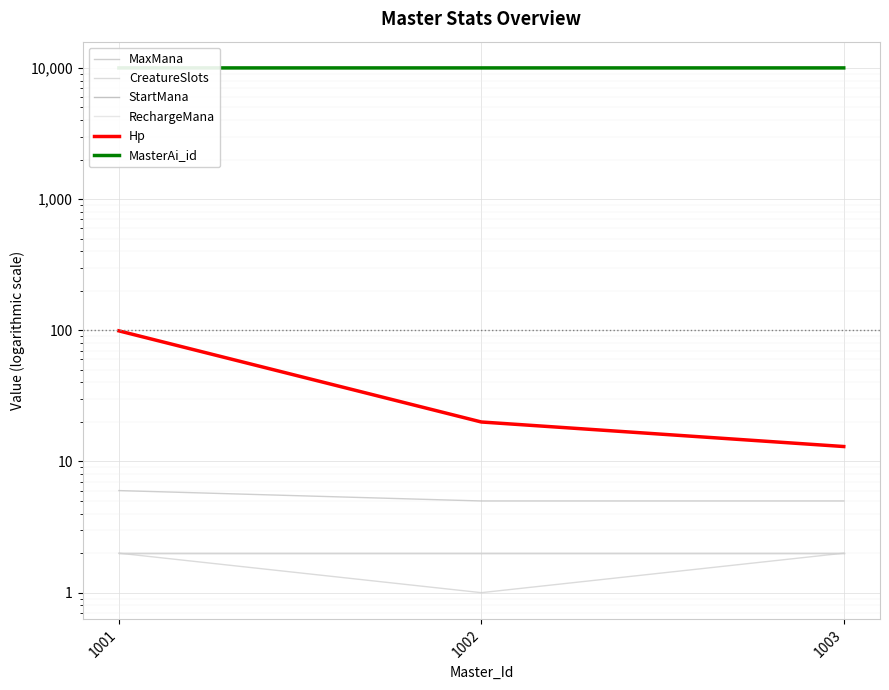

Which category has the highest value in the MasterAi_id series?

1003